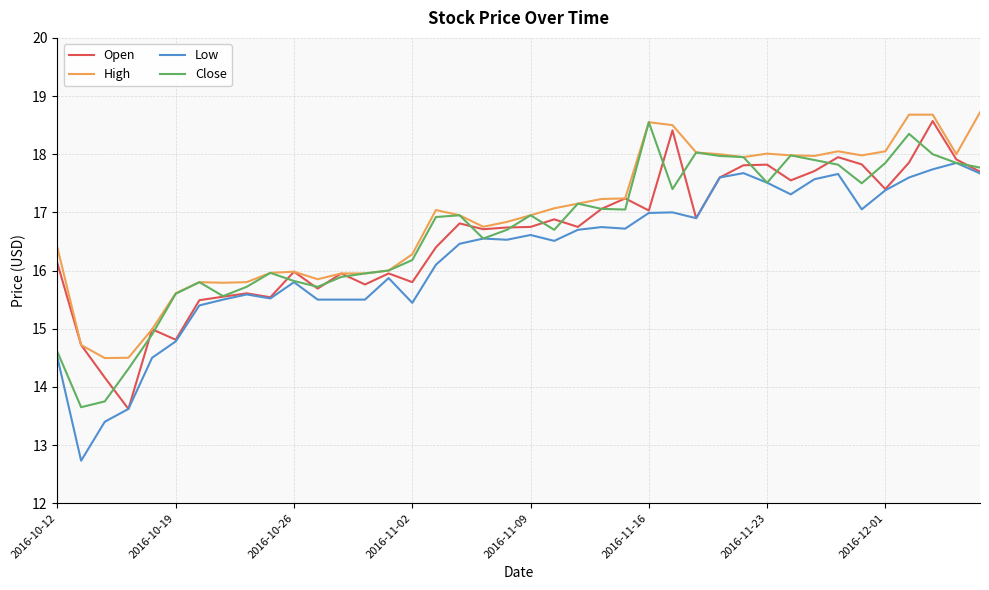

What is the maximum value for High?

18.7